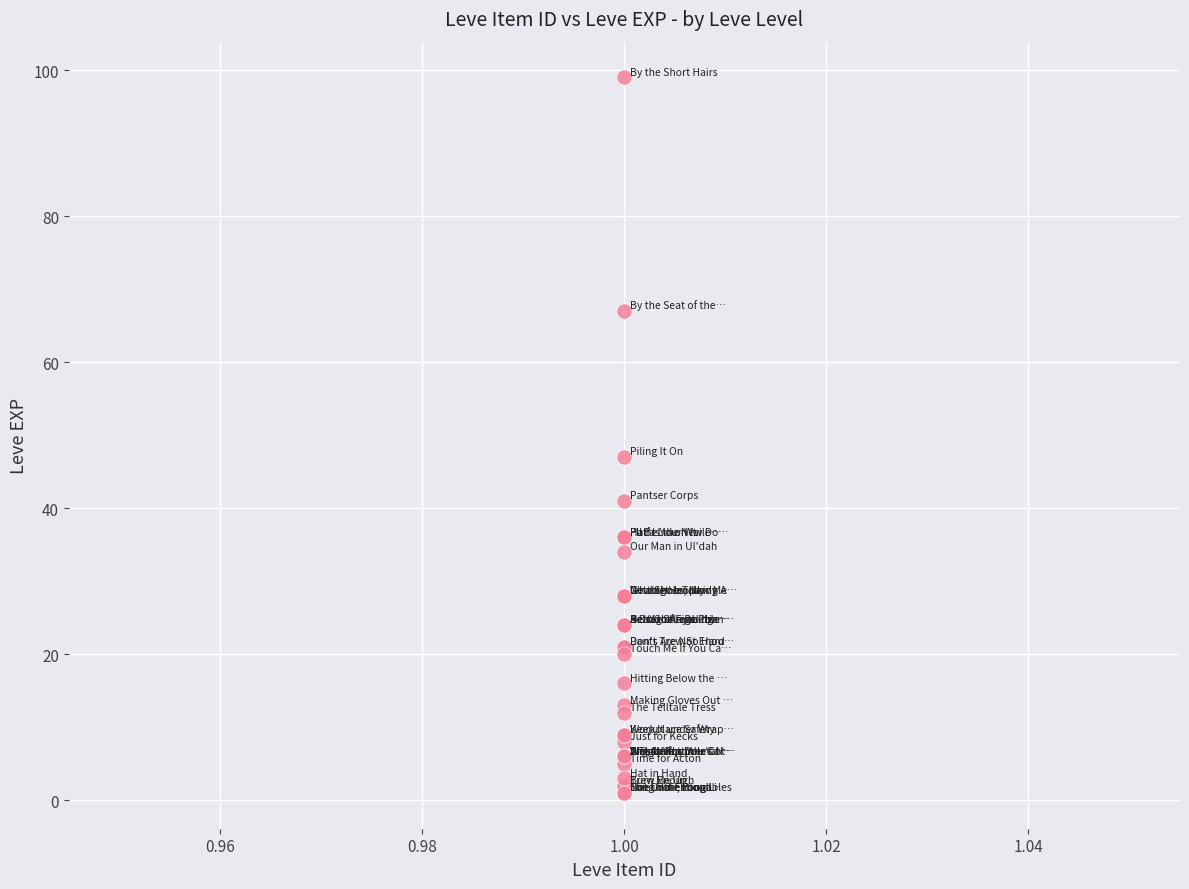

What Y value in the scatter plot is closest to 50?

47